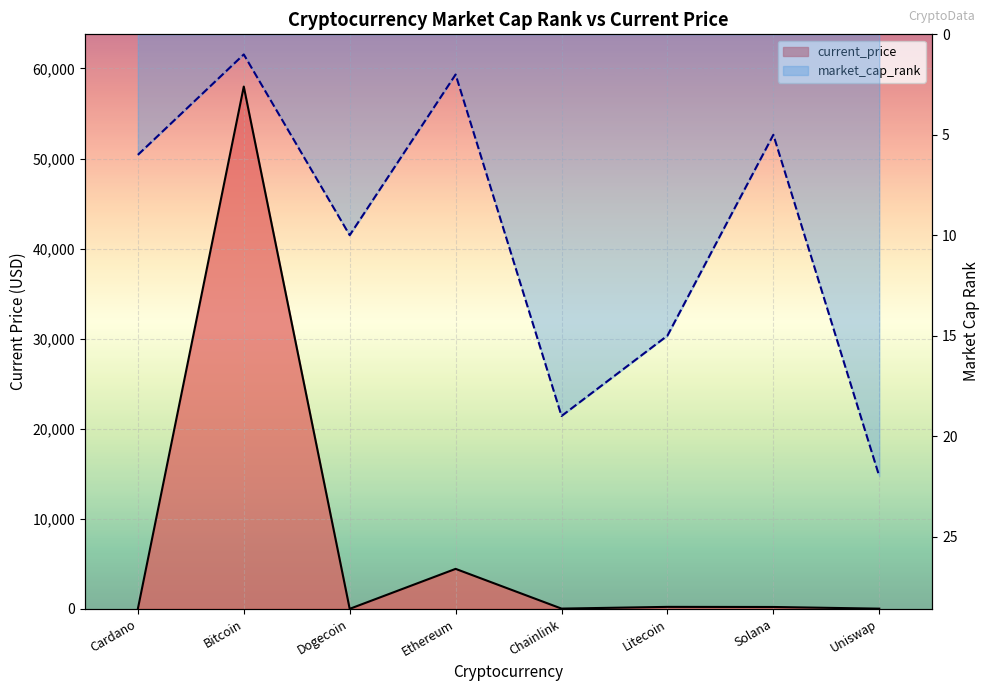

Between Ethereum and Litecoin, which series saw the biggest shift?

current_price